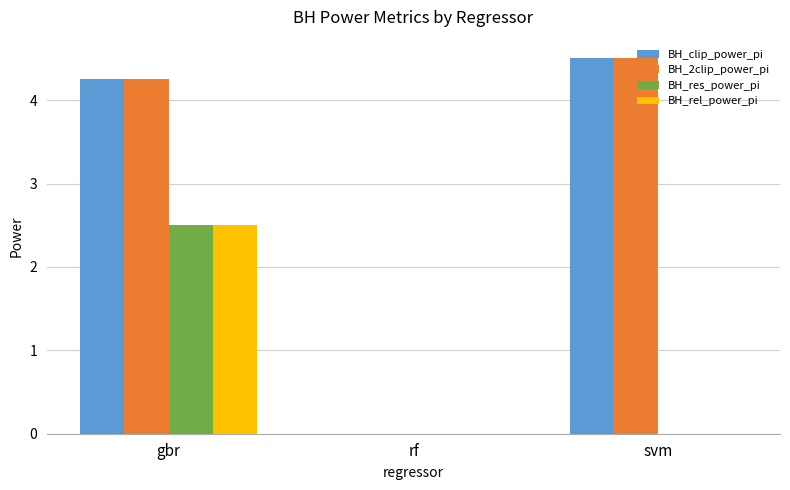

What is the maximum value for BH_res_power_pi?

2.5